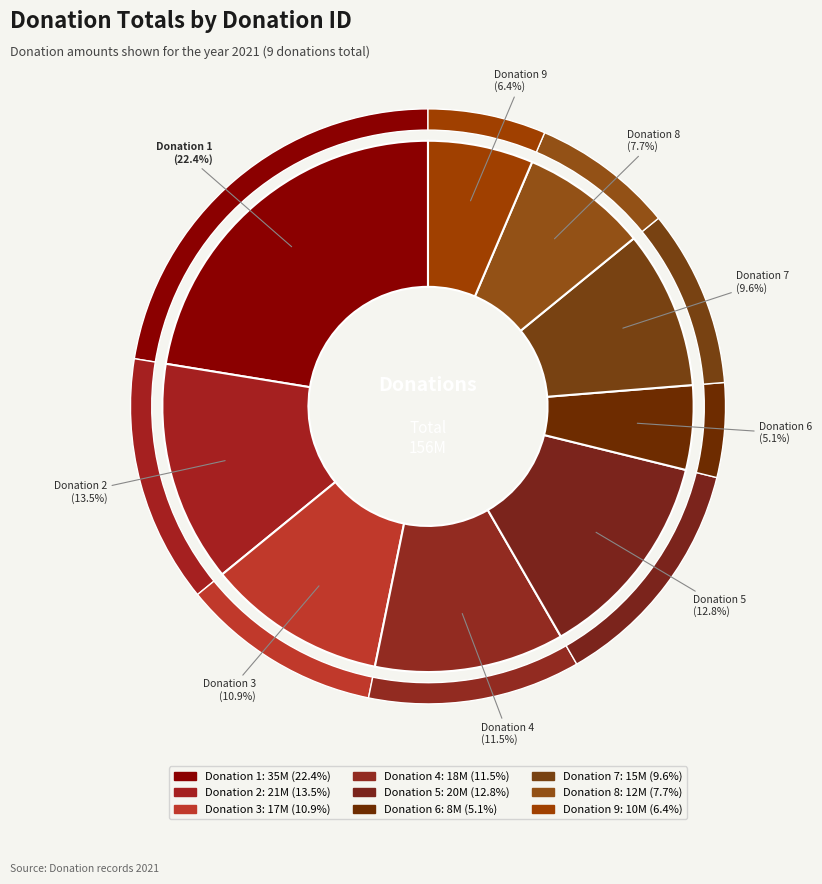

To the nearest percent, what percentage of the pie is Donation 5?

13%